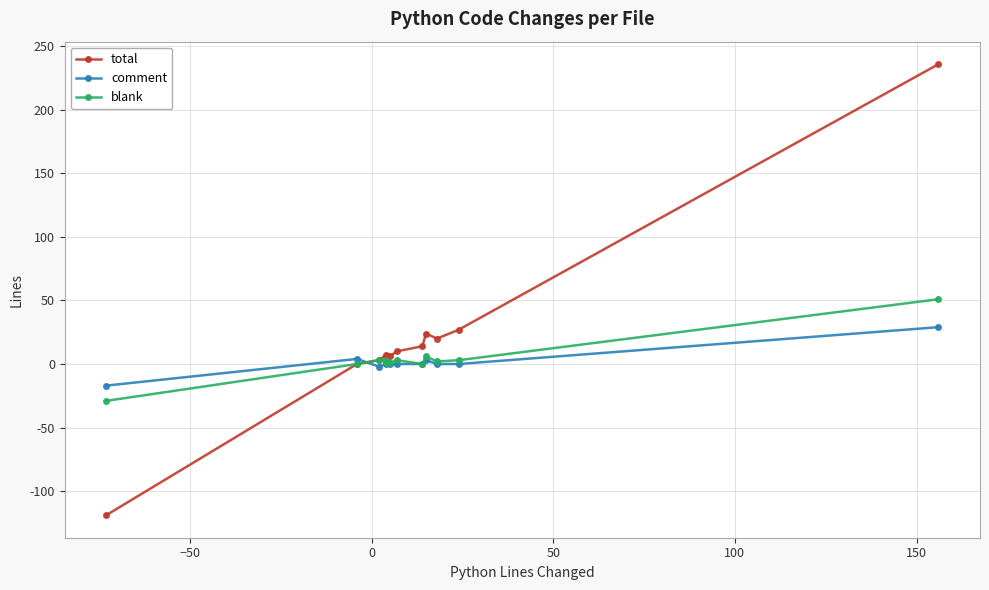

What are all the series names shown in the legend?

total, comment, blank